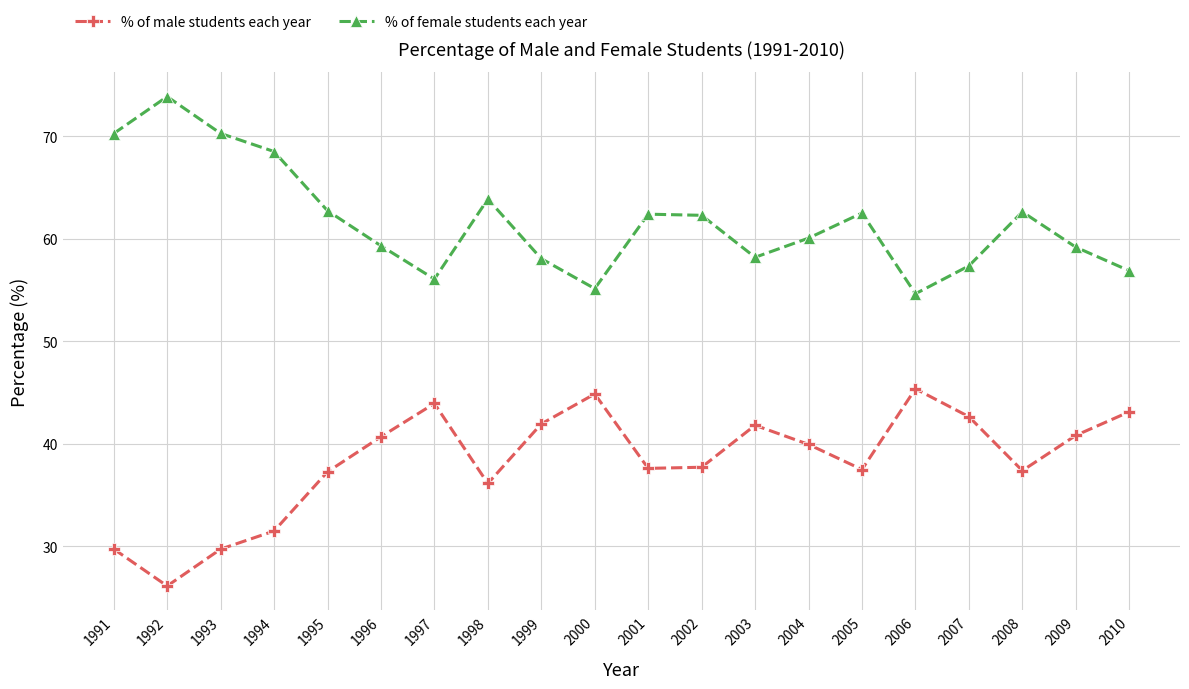

The % of male students each year series shows 37.4 at 2008. True or false?

True